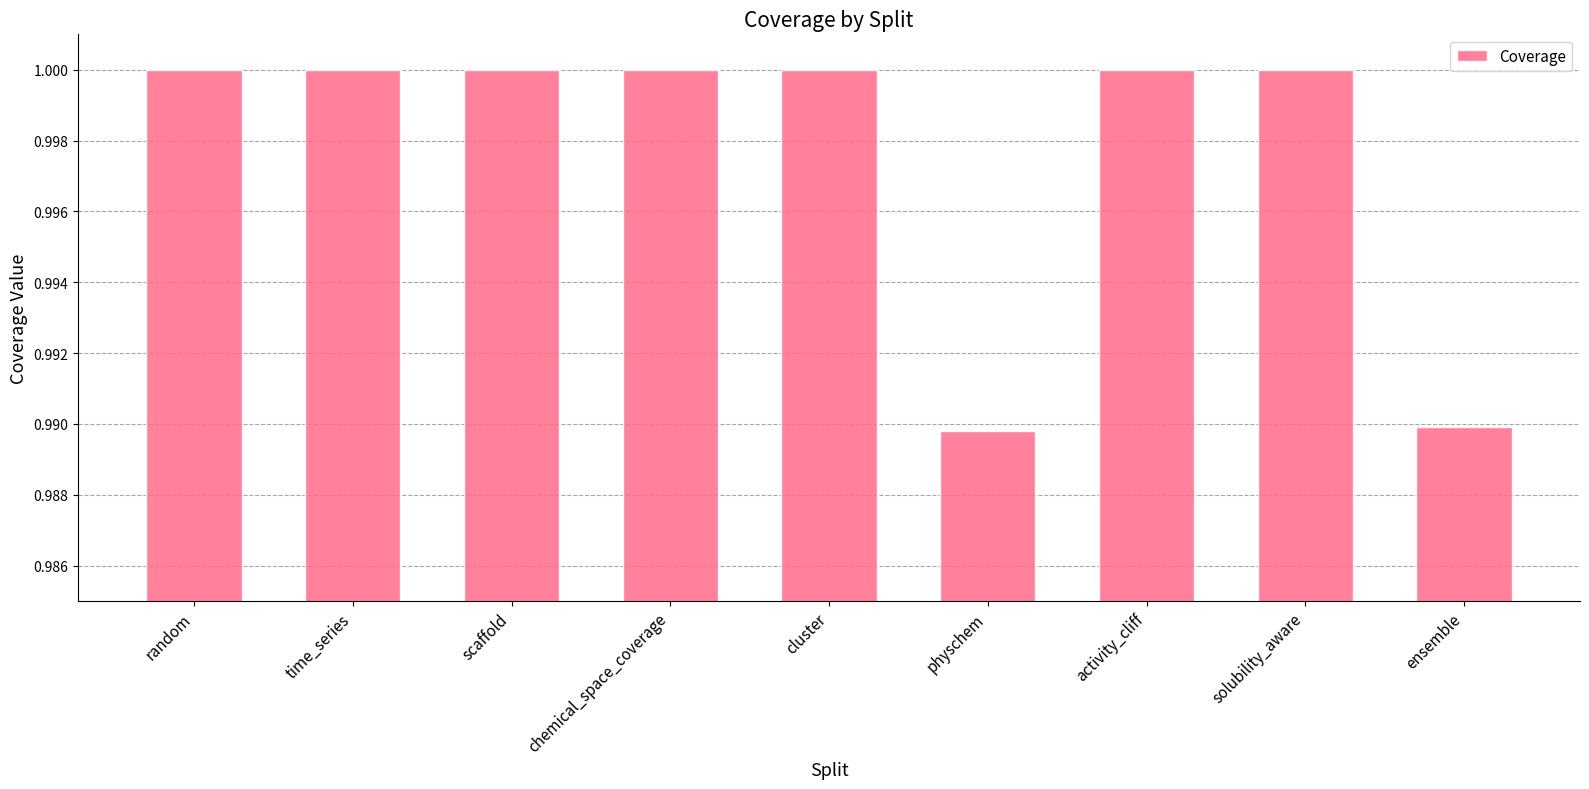

What is the sum of all values?

9.0